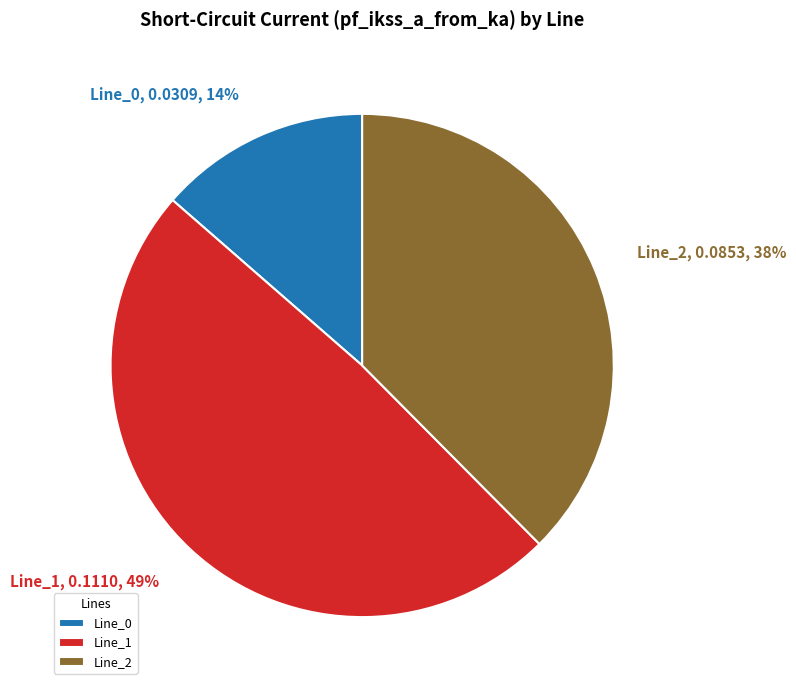

Which slice is the largest?

Line_1